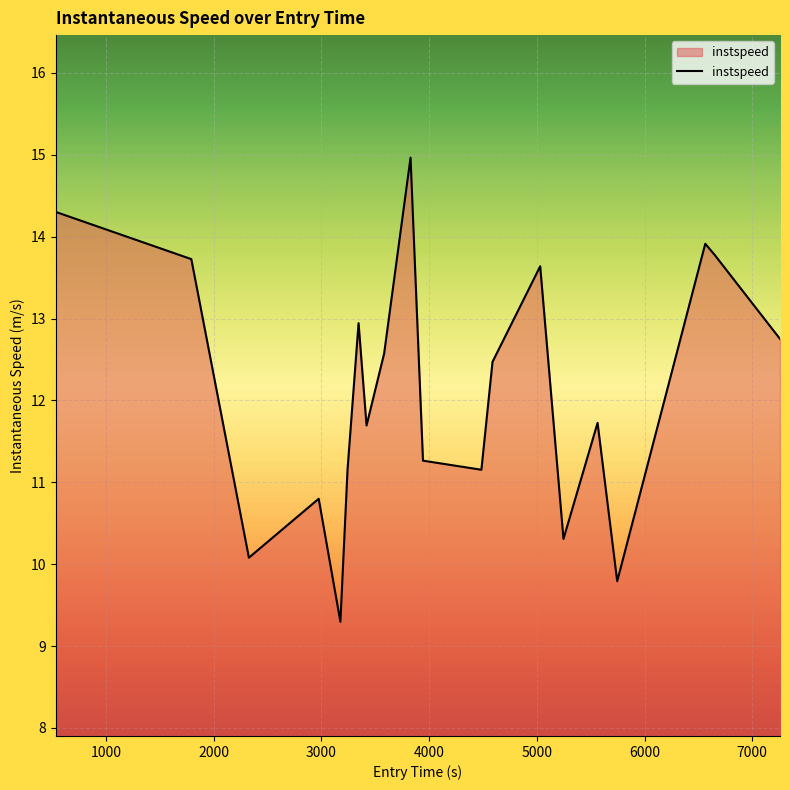

What is the smallest value displayed?

9.3